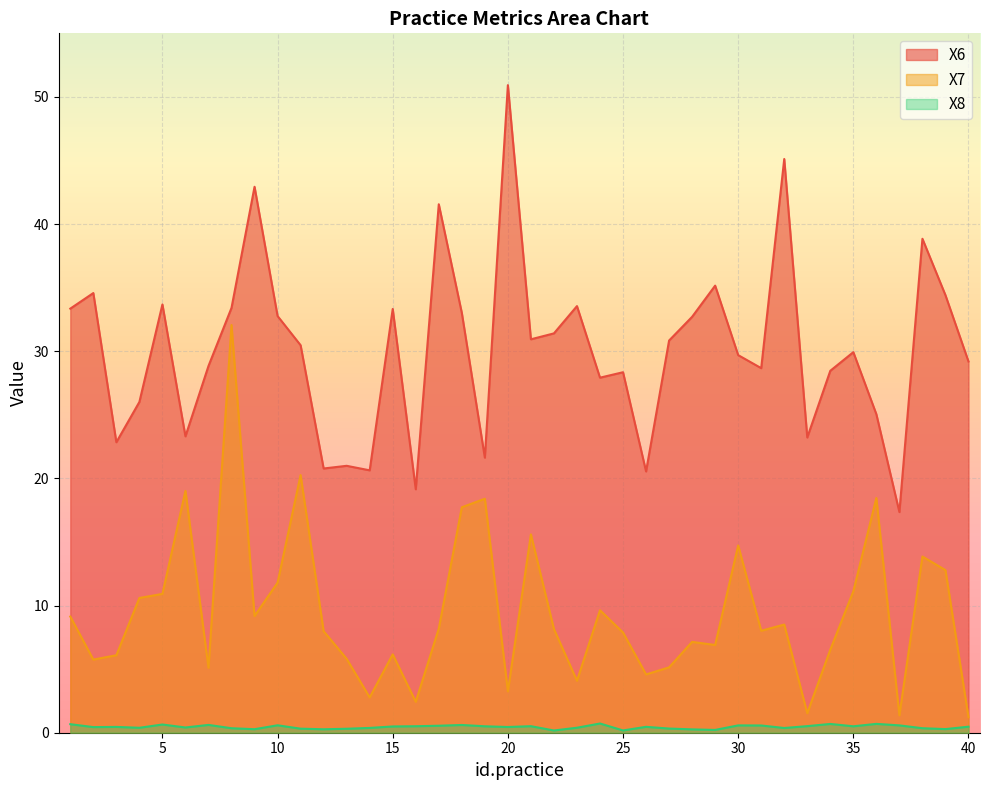

What is the highest value of the X6 series?

50.9